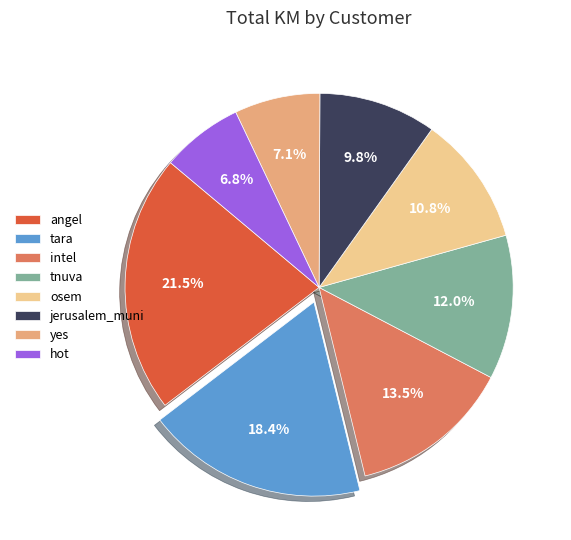

Which slice is the largest?

angel